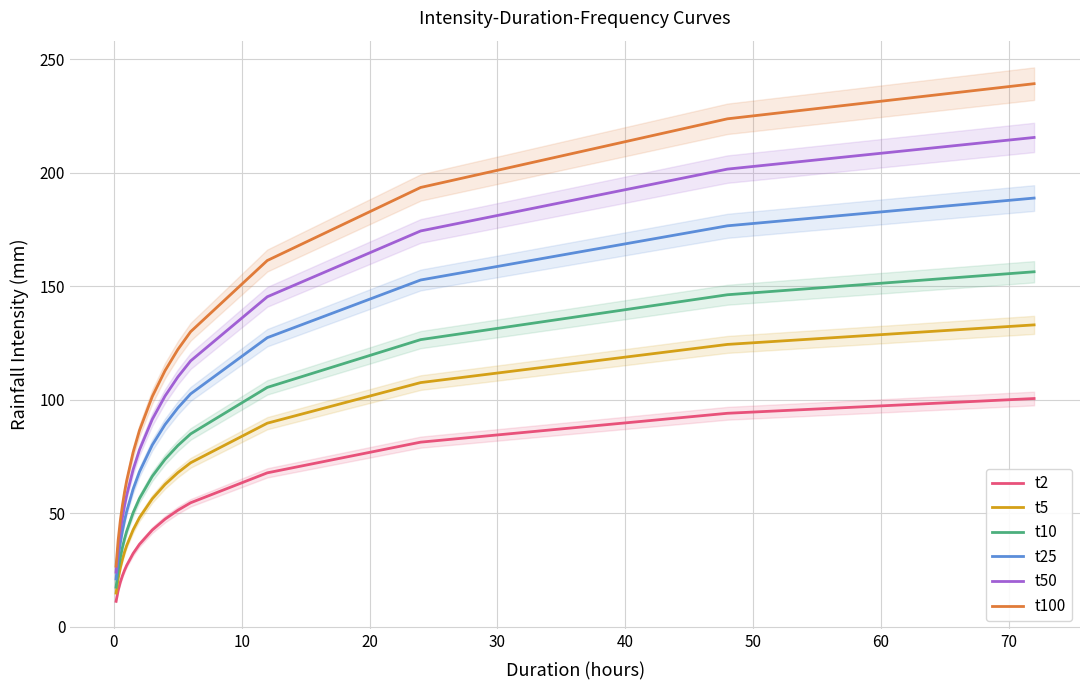

True or false: t5 and t50 intersect in this chart.

False